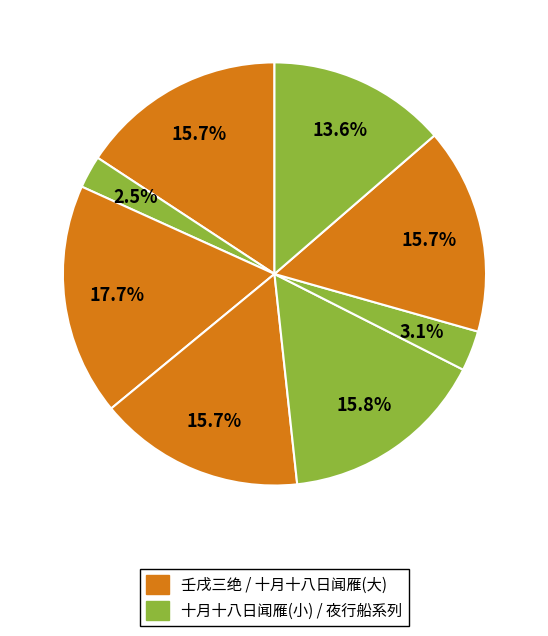

How many slices are in this pie chart?

8